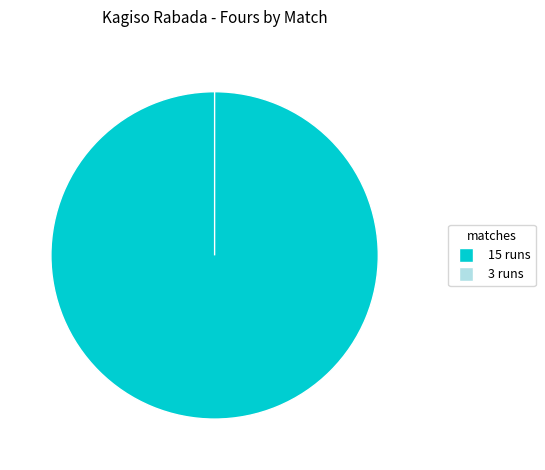

To the nearest percent, what percentage of the pie is 15 runs?

100%